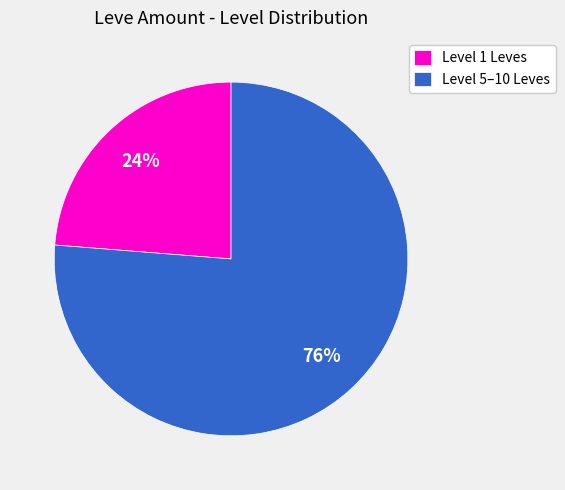

What percentage is the Level 1 Leves slice, to the nearest percent?

24%